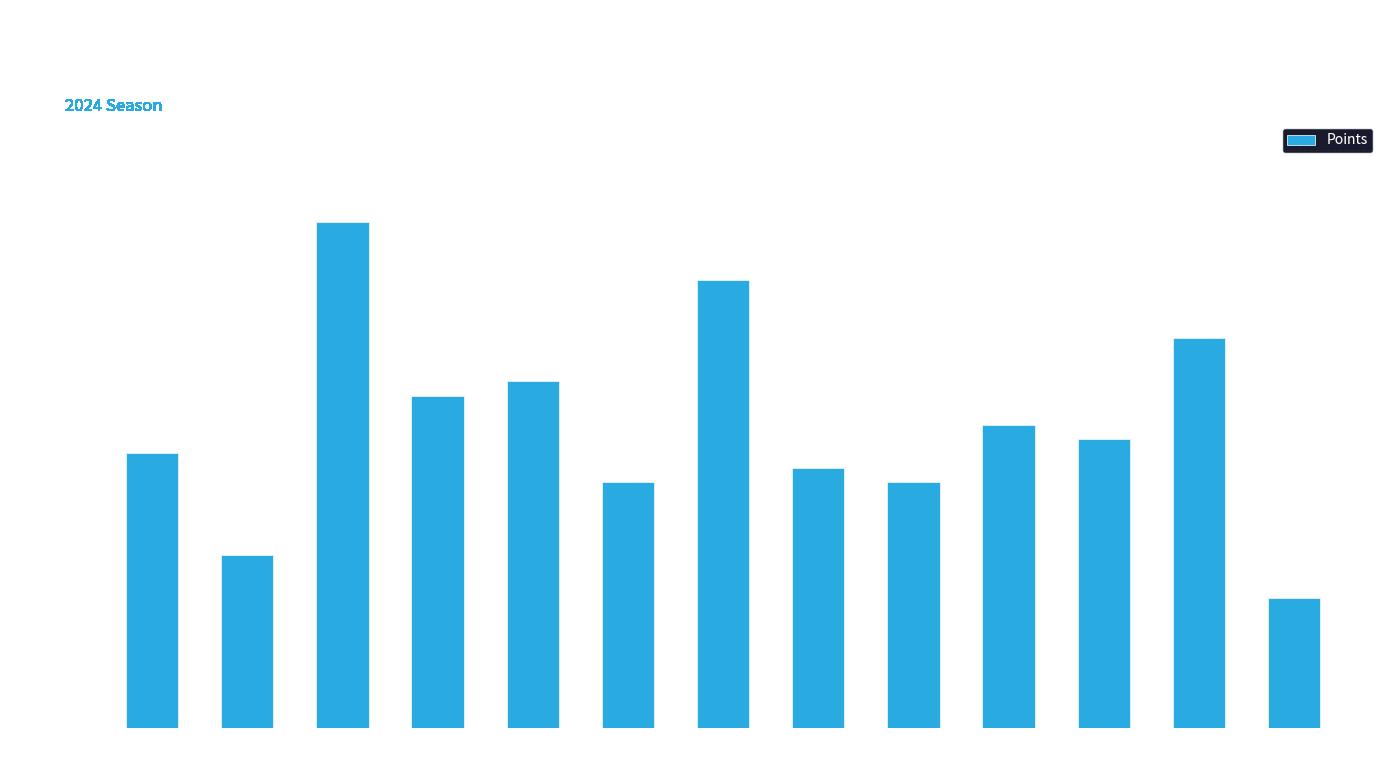

The value at vs. MIA is 23. True or false?

True